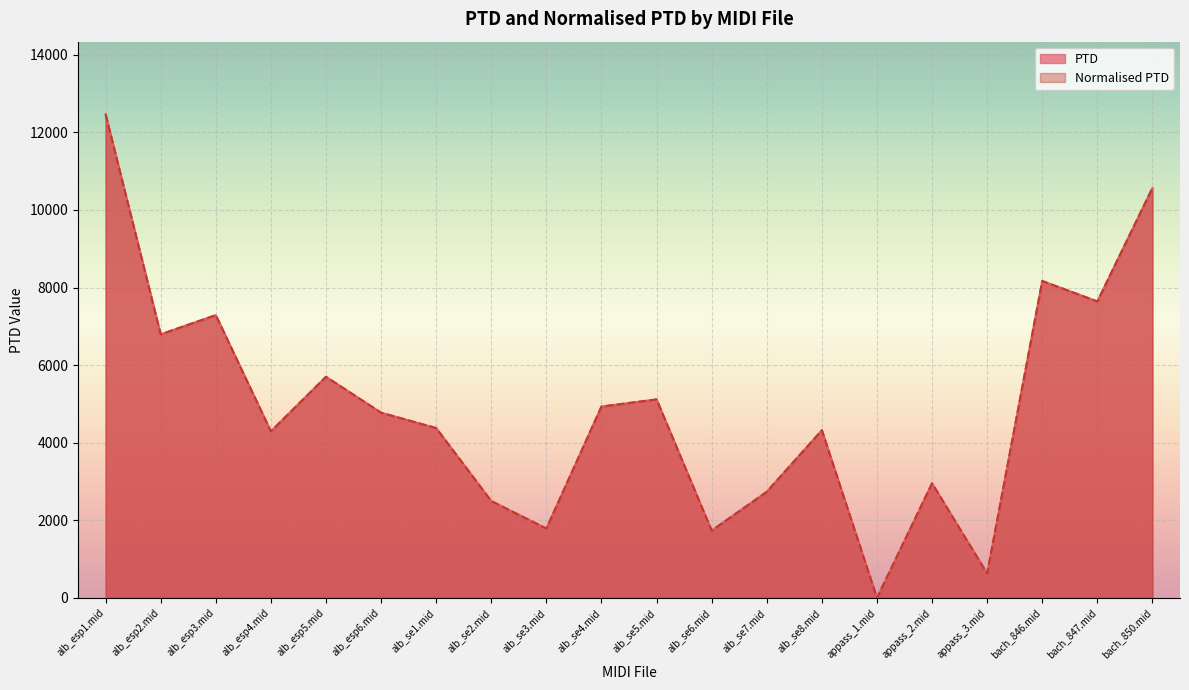

What is the label of the 6th point from the right?

appass_1.mid